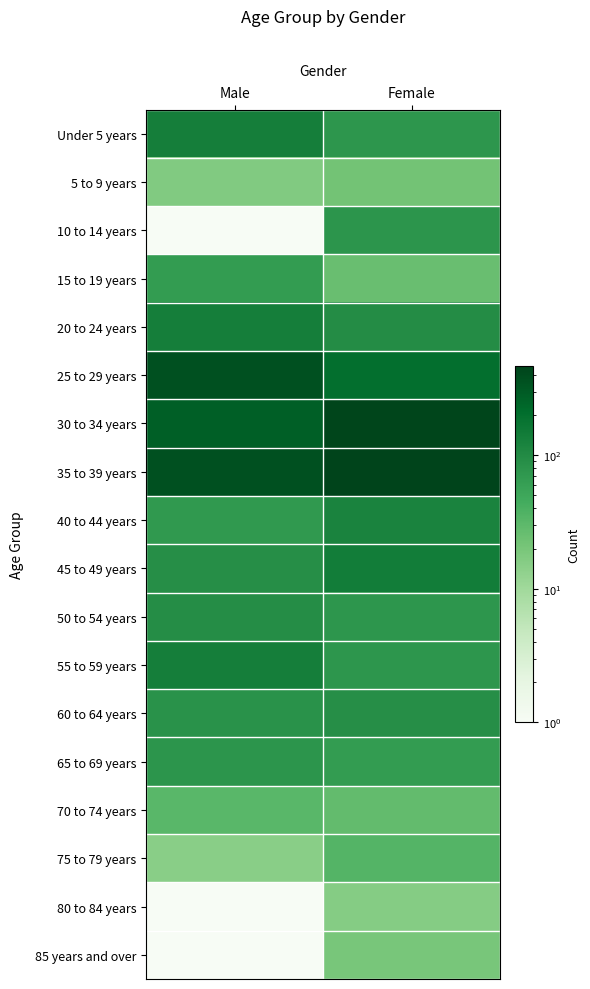

Which series has the largest total across all categories?

35 to 39 years